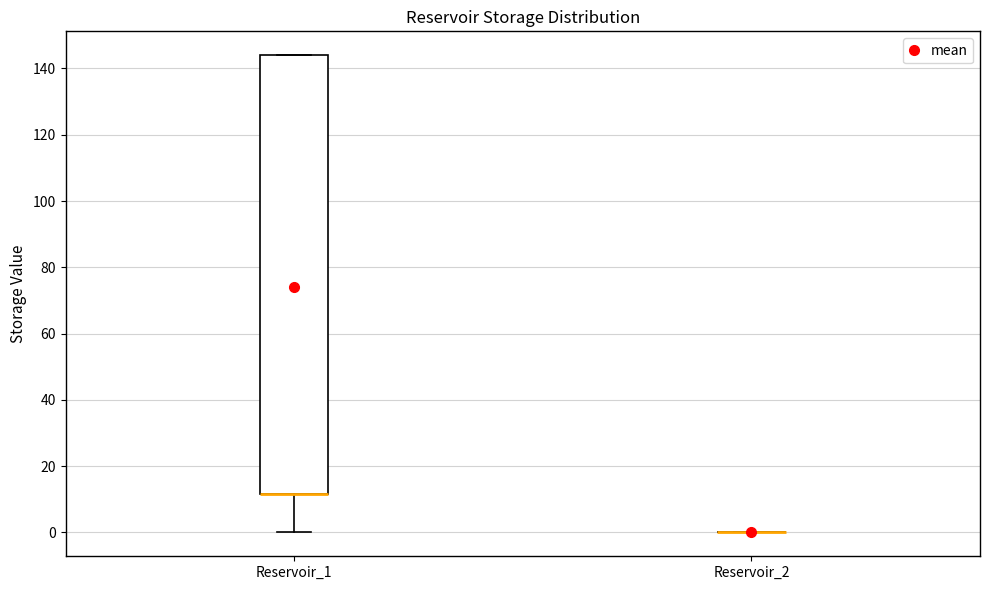

Reading left to right, read every box against the y-axis: the position of its median line, the range the box covers, and the ends of its whiskers. The values are not printed on the chart, so give them approximately, as read against the axis.

Reservoir_1: median 12 (drawn on the box's lower edge), box 12 to 144, whiskers 0 to 144
Reservoir_2: box collapsed to a line at 0, whiskers 0 to 0